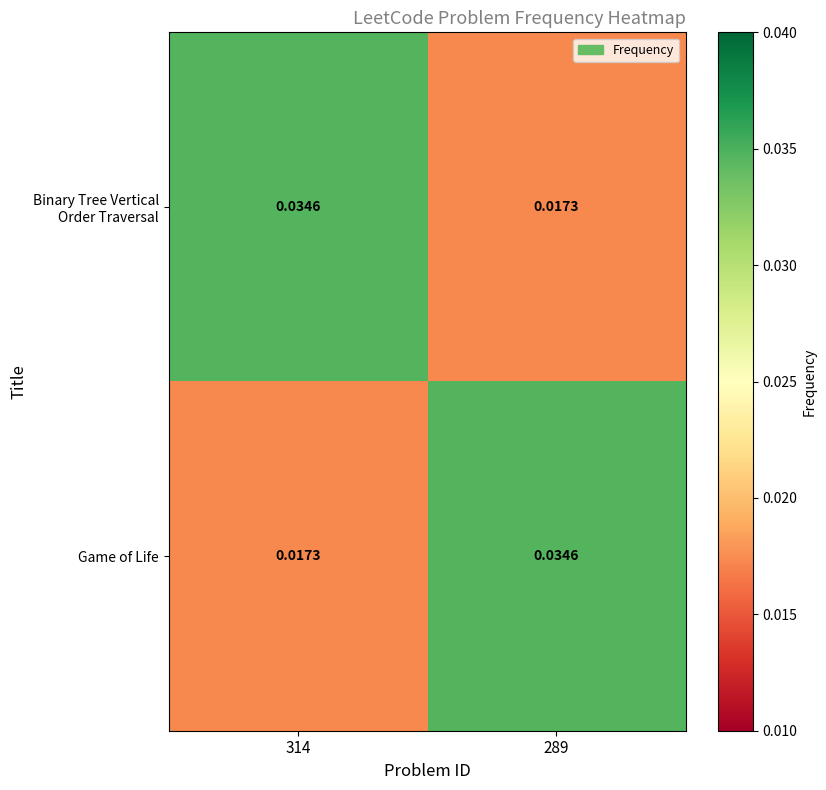

Count the number of data series in this chart.

2